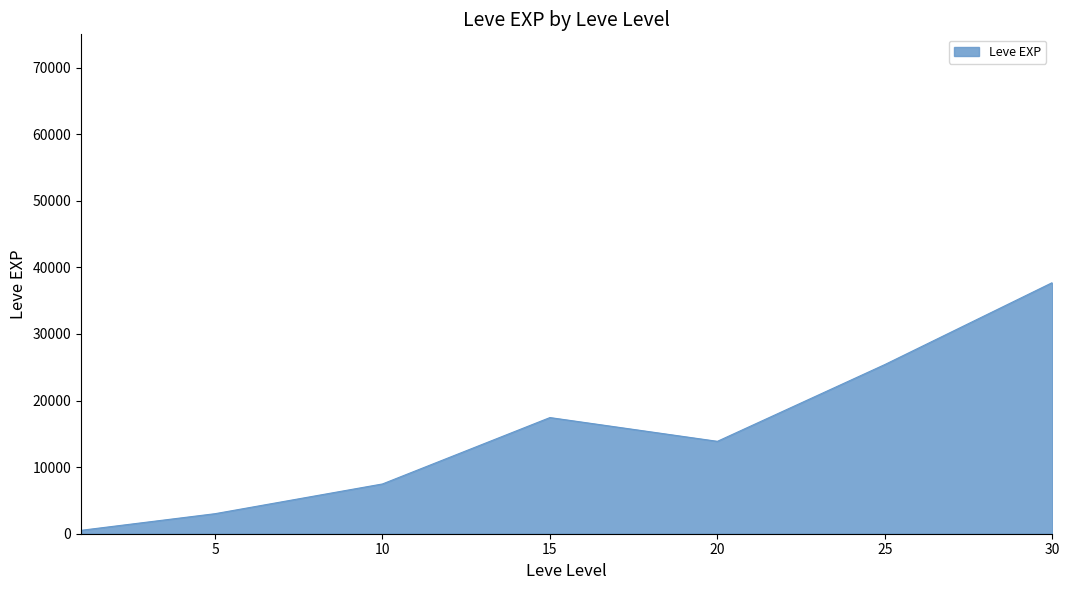

How many lines are shown in the chart?

1